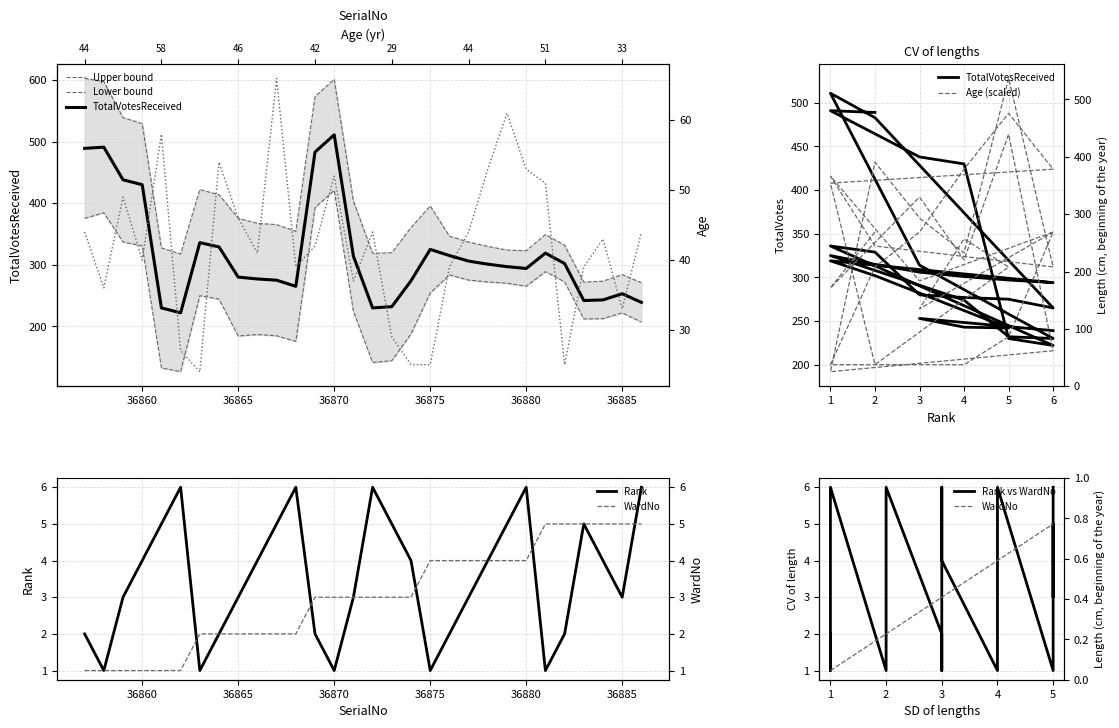

Is it true that Rank equals 1 at 36858?

True